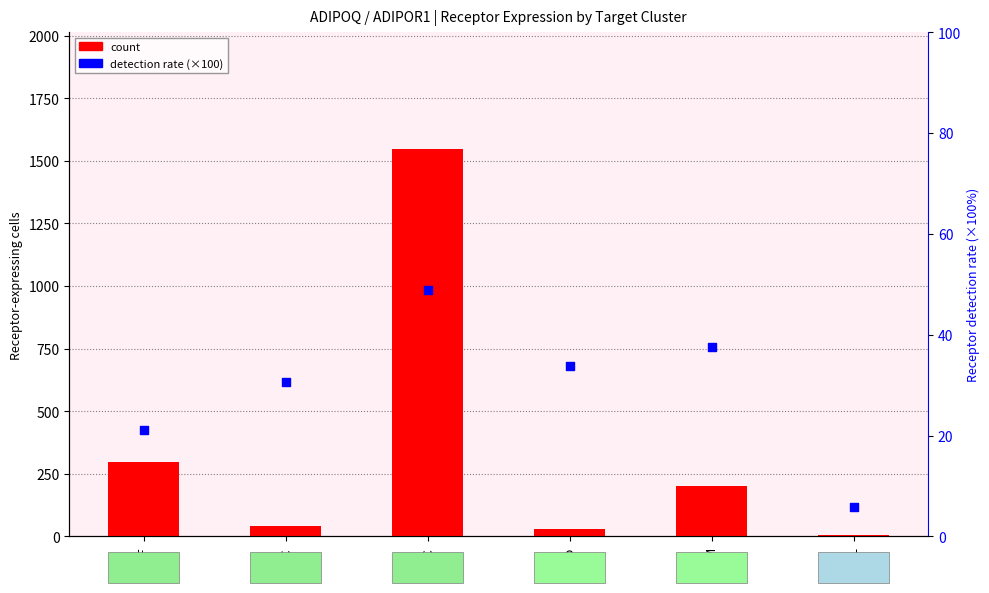

Which series has the largest total across all categories?

count